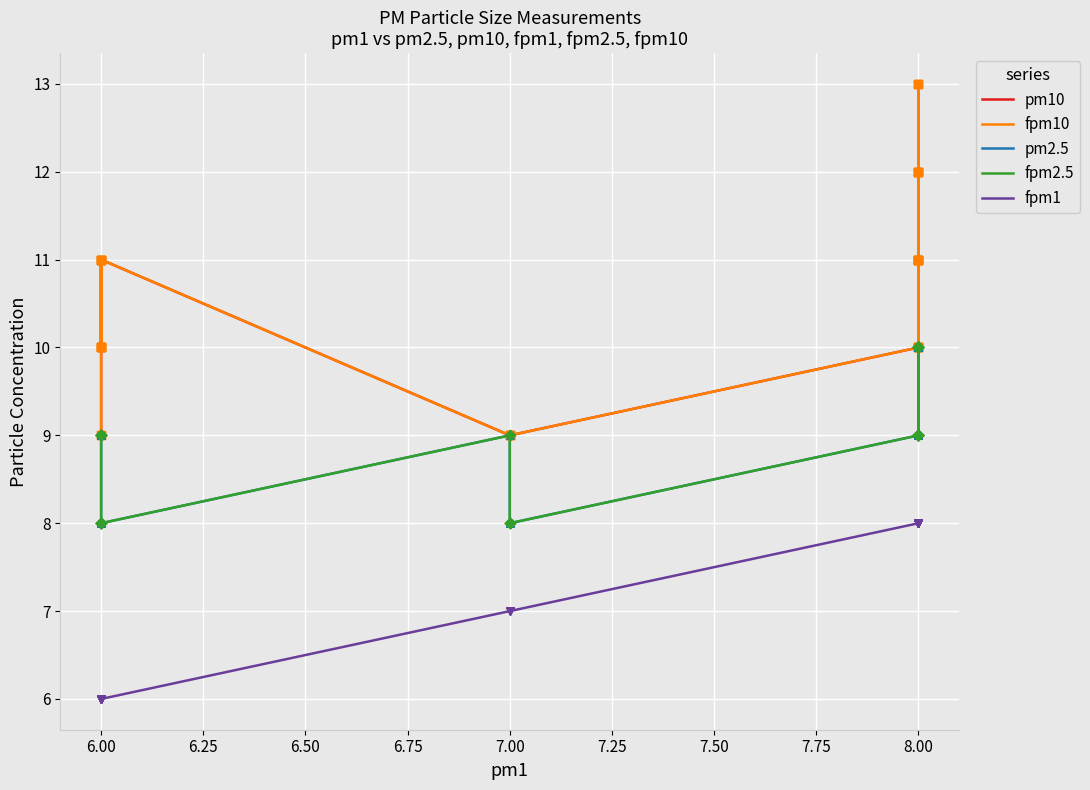

What are all the series names shown in the legend?

pm10, fpm10, pm2.5, fpm2.5, fpm1